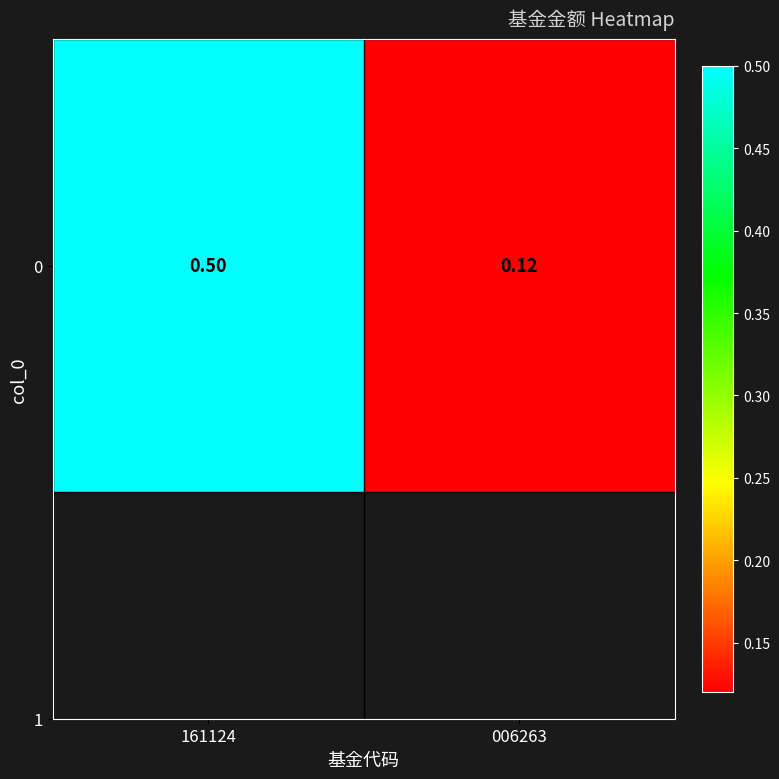

Which label corresponds to the smallest value in the chart?

006263